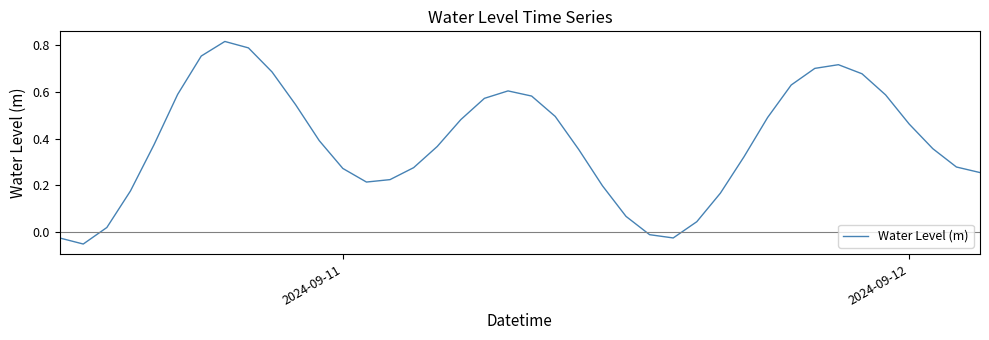

Does the chart display data point markers on the line(s)?

No